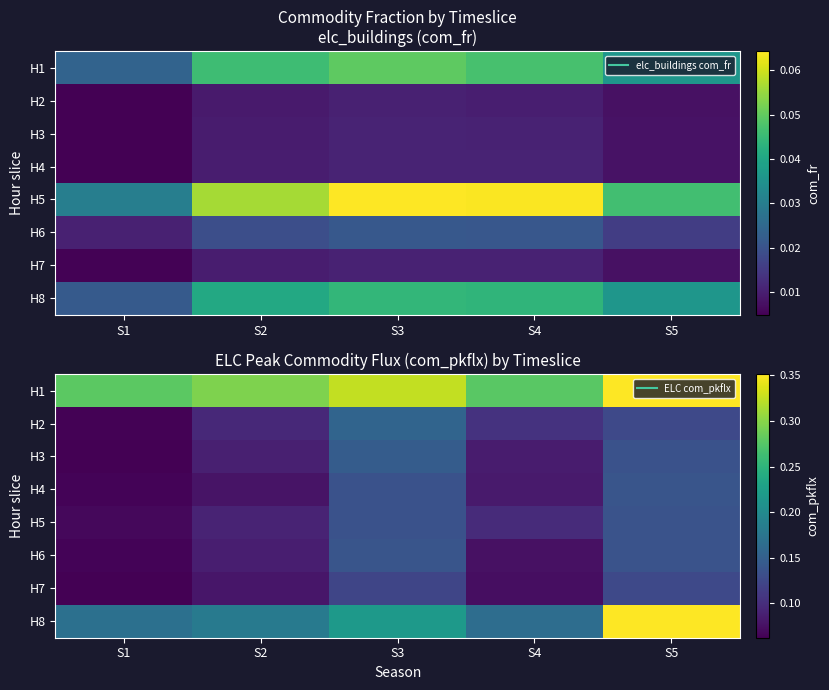

True or false: H5 has a value of 0.0 at S4.

False